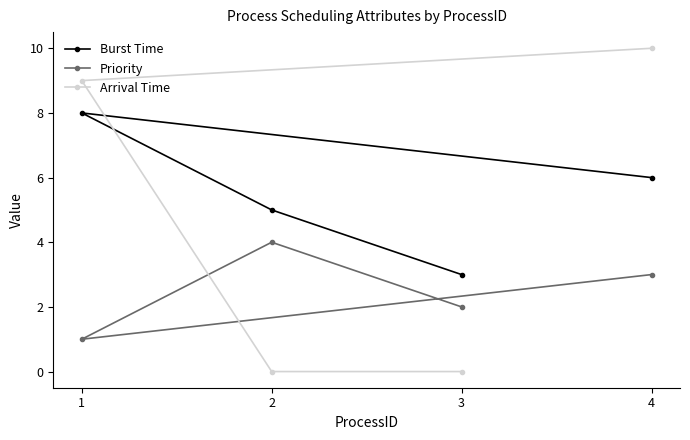

How many Priority values are between 2 and 4?

3